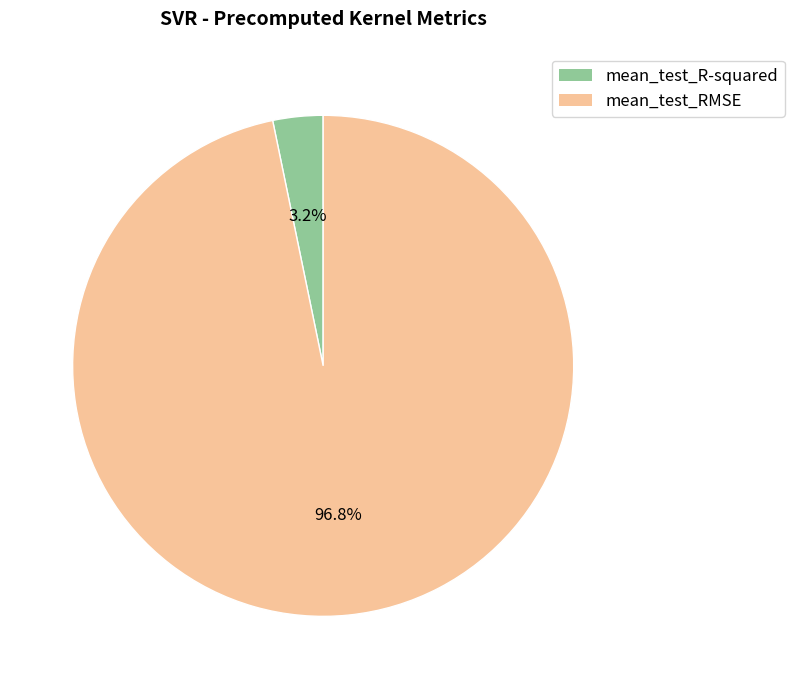

How many slices are in this pie chart?

2